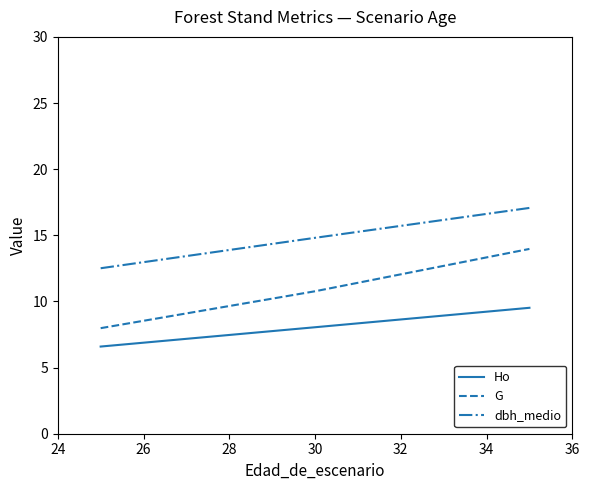

What is the greatest value displayed?

17.1